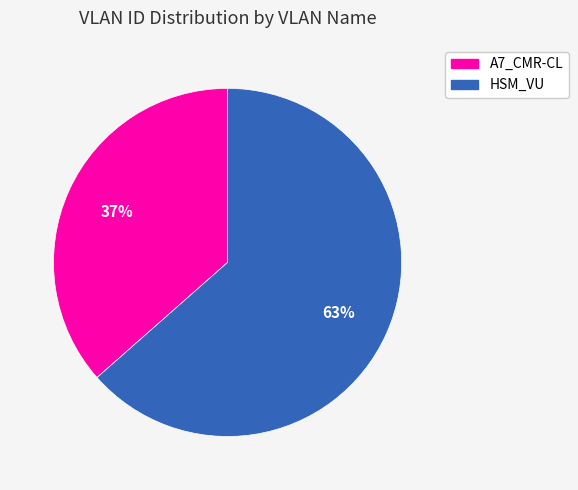

How many segments does this pie chart have?

2